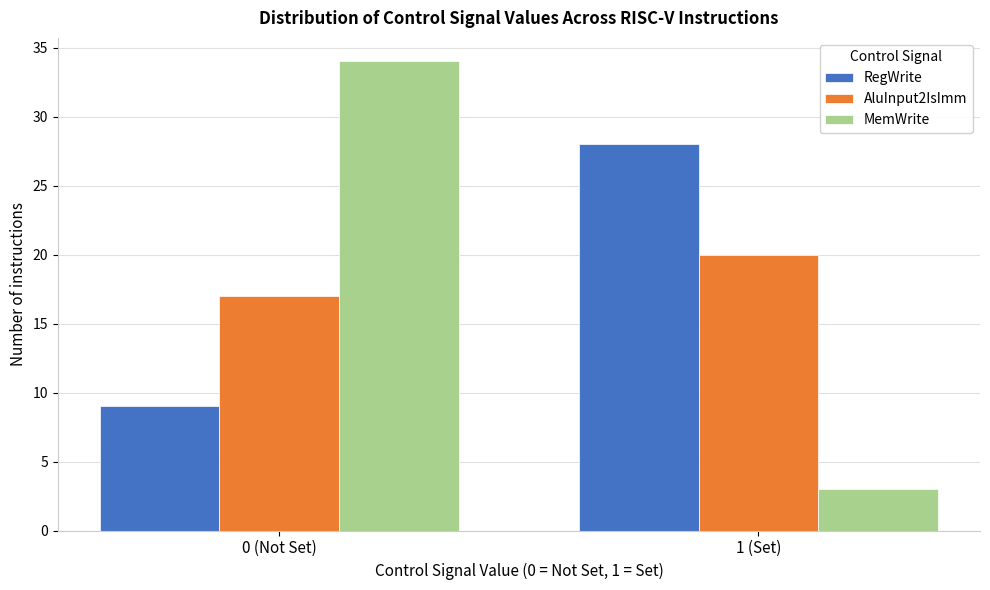

Reading left to right, what are all the values shown in this chart?

RegWrite: 0 (Not Set)=9	1 (Set)=28
AluInput2IsImm: 0 (Not Set)=17	1 (Set)=20
MemWrite: 0 (Not Set)=34	1 (Set)=3